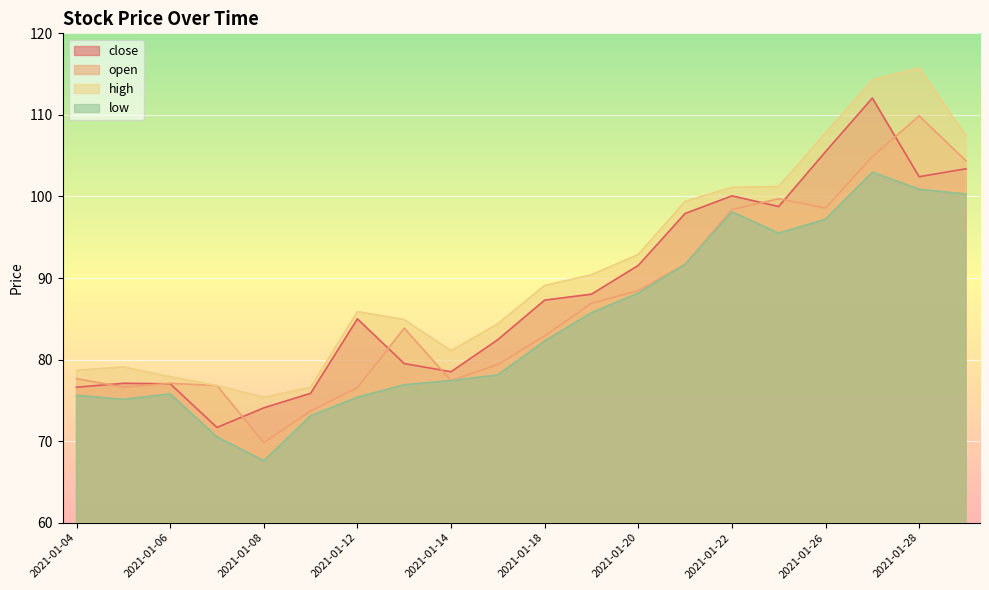

What are all the series names shown in the legend?

close, open, high, low